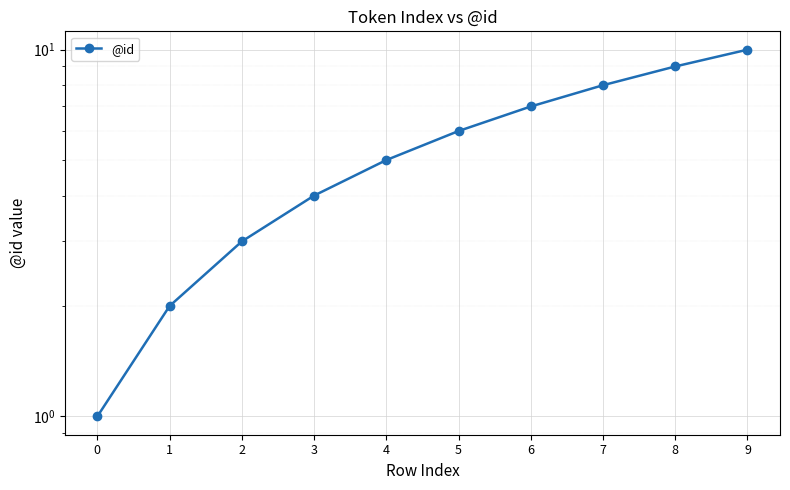

What is the sum of all values?

55